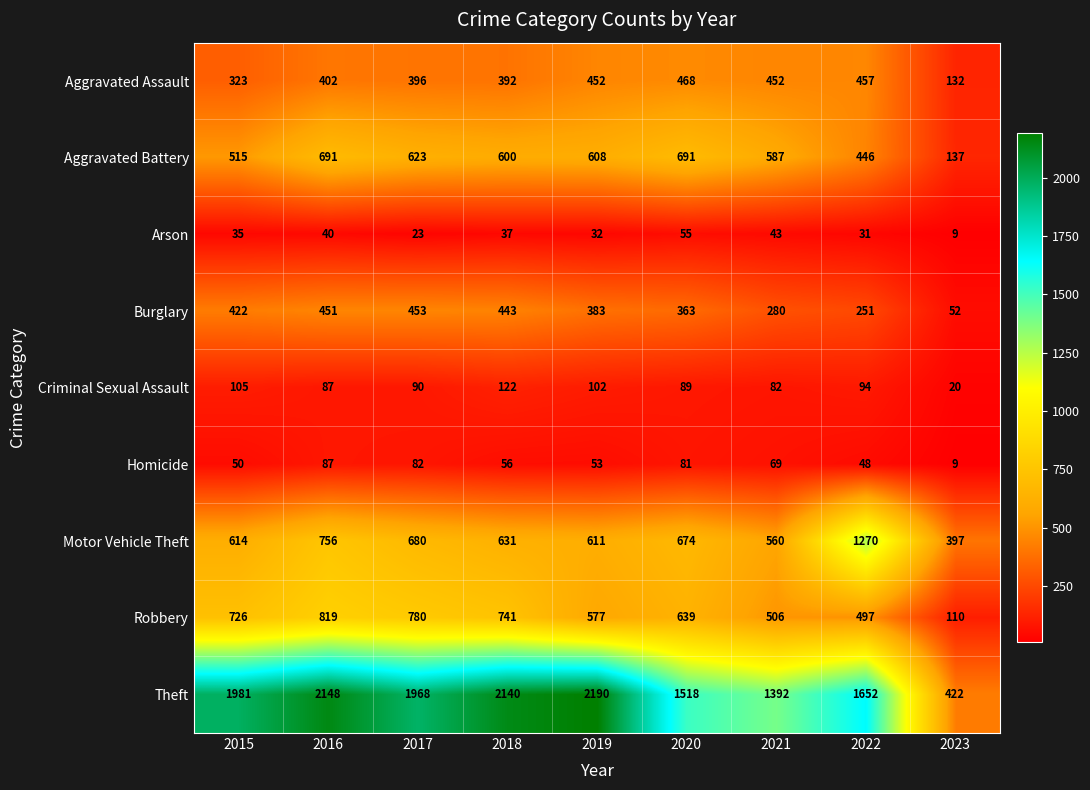

Which series has the largest range (max minus min)?

Theft